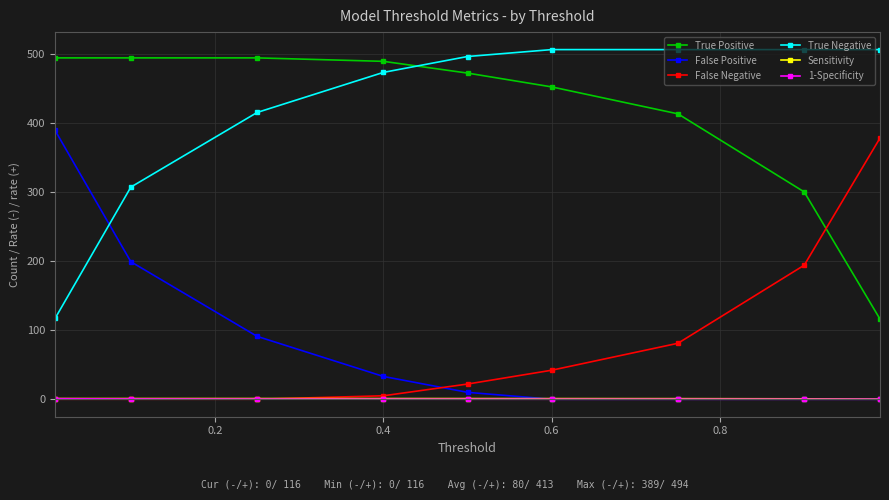

True or false: True Negative and 1-Specificity cross at least once.

False